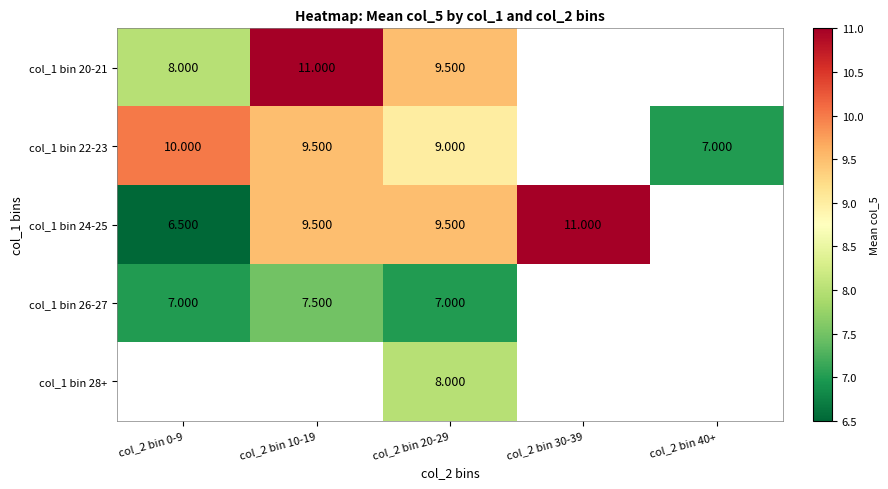

Which category has the highest value across all series?

col_2 bin 10-19